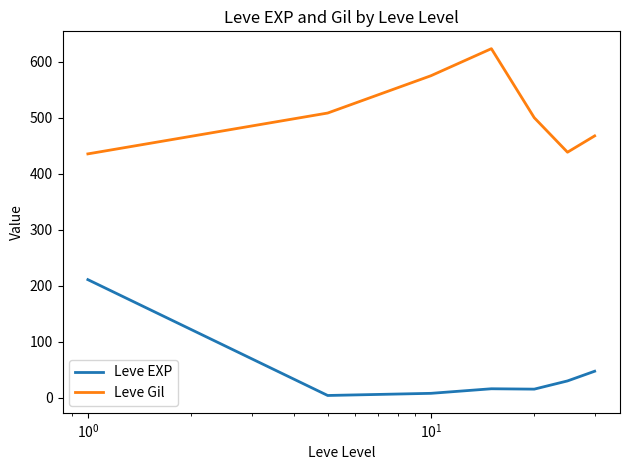

How many series are shown in this chart?

2